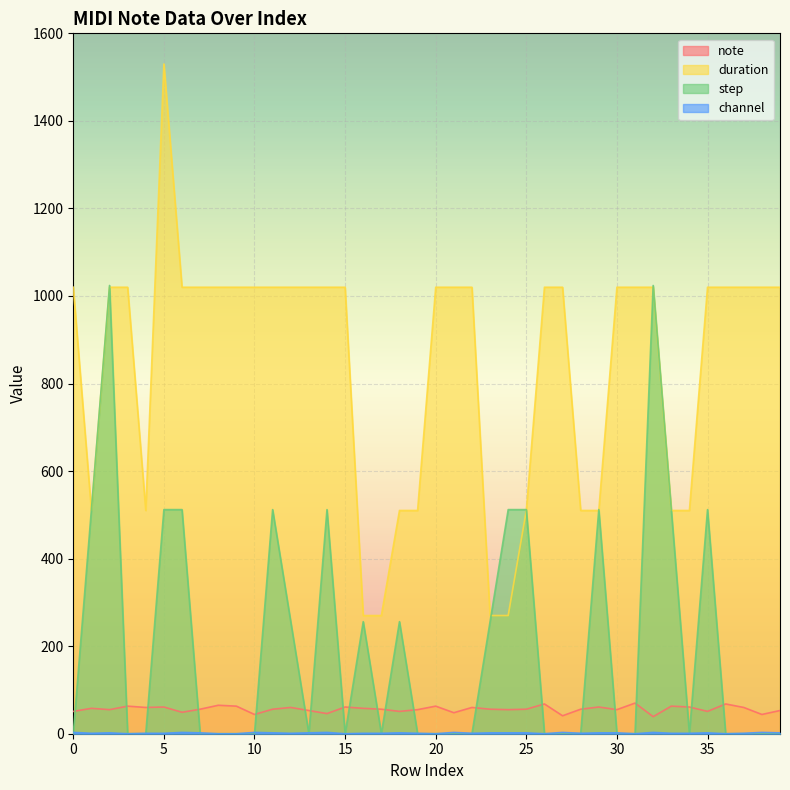

Which series ends up on top after the final intersection of duration and step?

duration